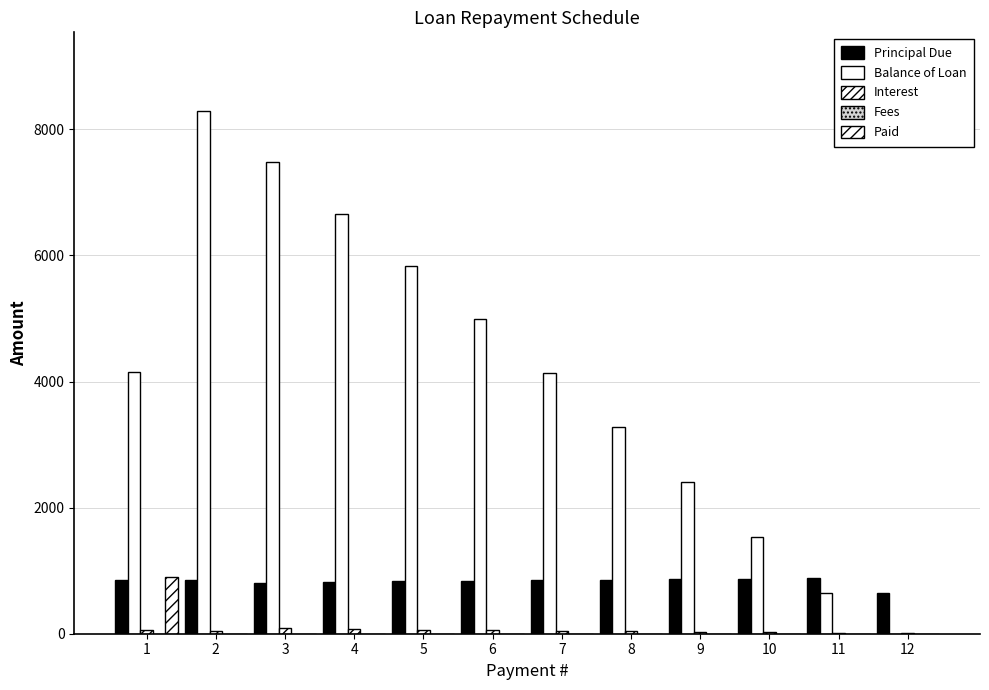

Are the bars grouped side by side (vs. stacked)?

Yes